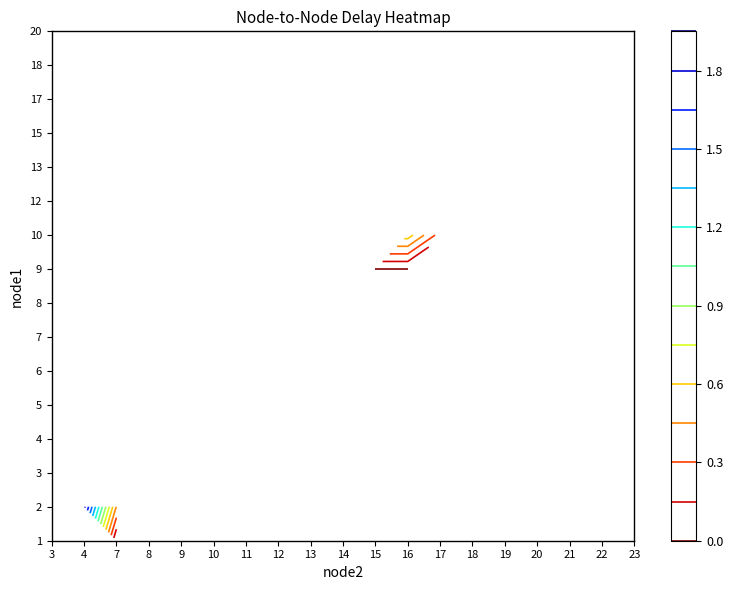

At which label does 4 reach its minimum?

3